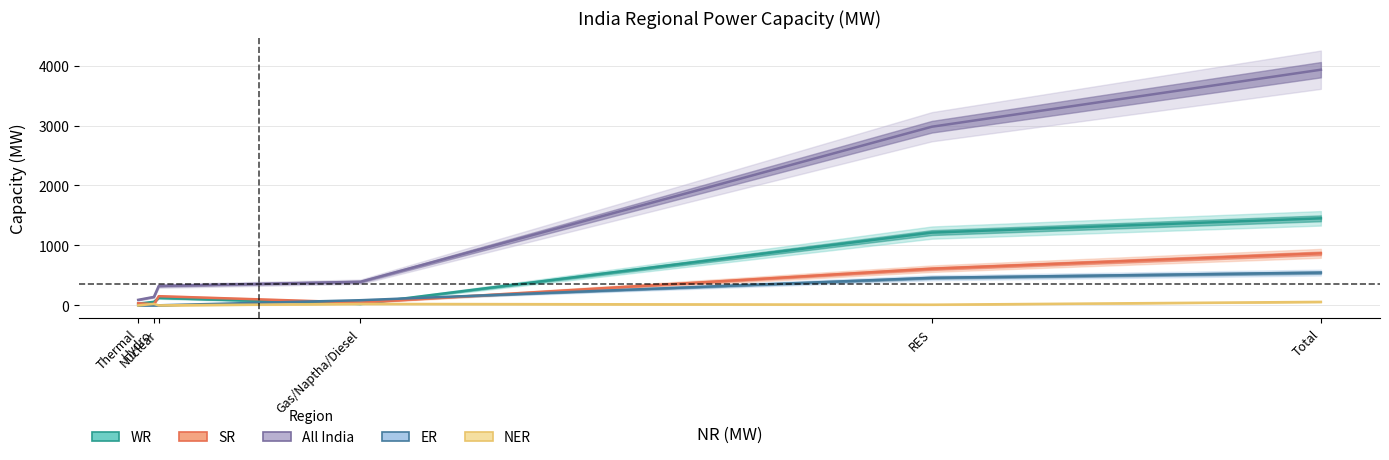

What is the difference between the All India values at Total and RES?

951